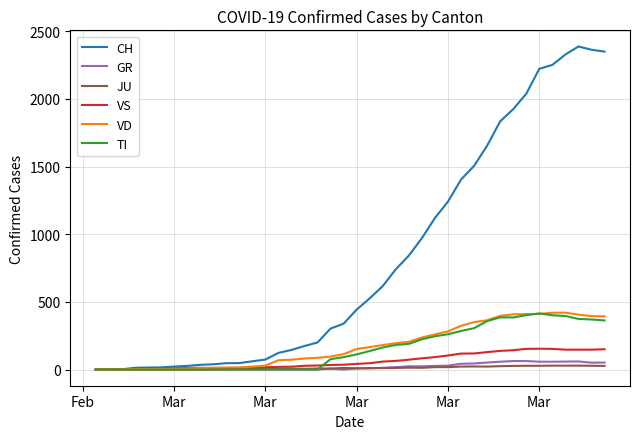

What is the maximum value for GR?

63